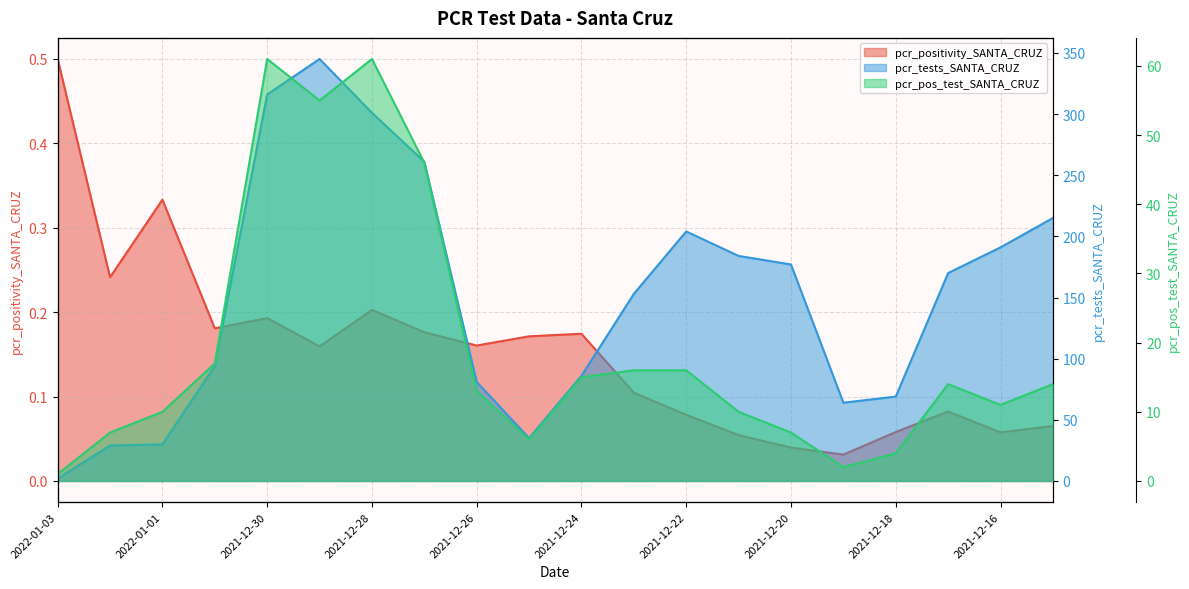

At how many categories does at least one series exceed 226?

4